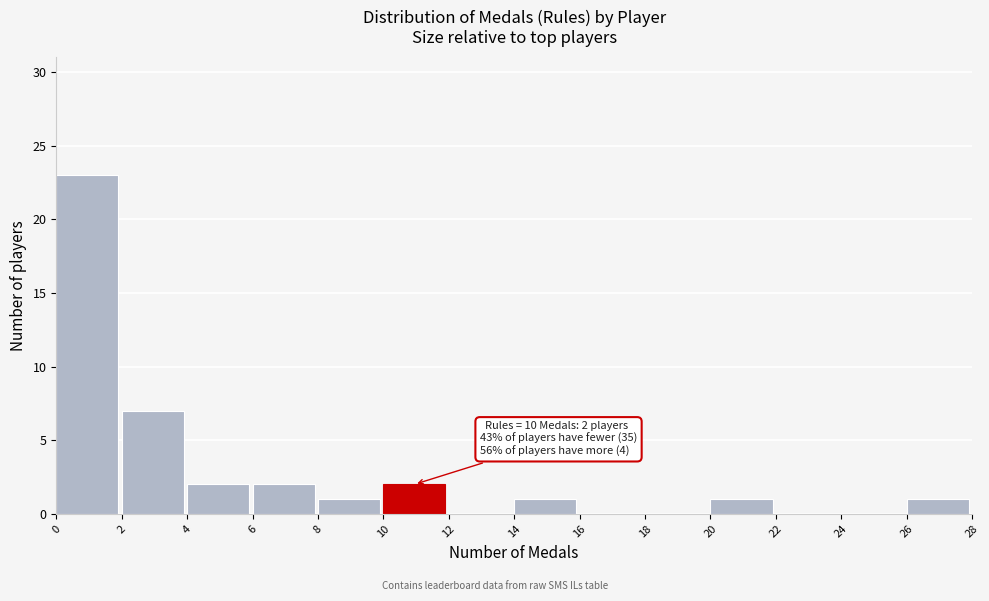

Over which range of the x-axis is the bar tallest?

0 to 2